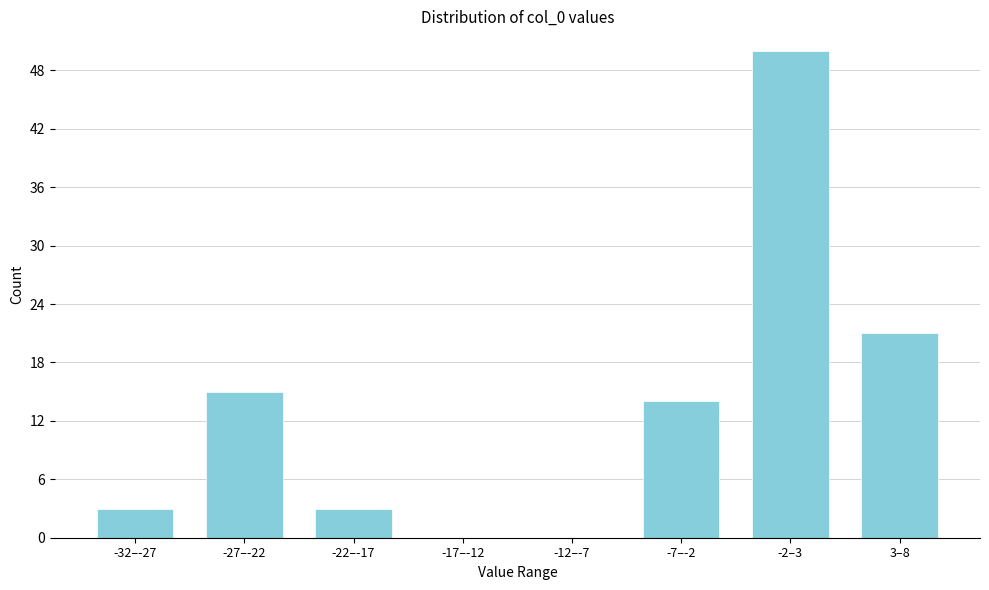

Reading right to left, extract all data points from this chart.

3–8=21	-2–3=50	-7–-2=14	-12–-7=0	-17–-12=0	-22–-17=3	-27–-22=15	-32–-27=3